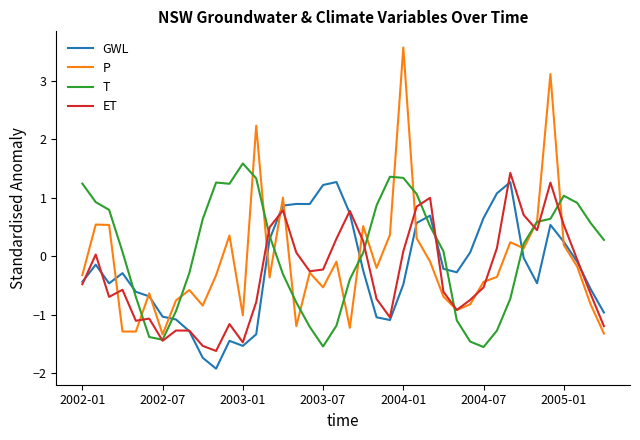

What is the maximum value for P?

3.6